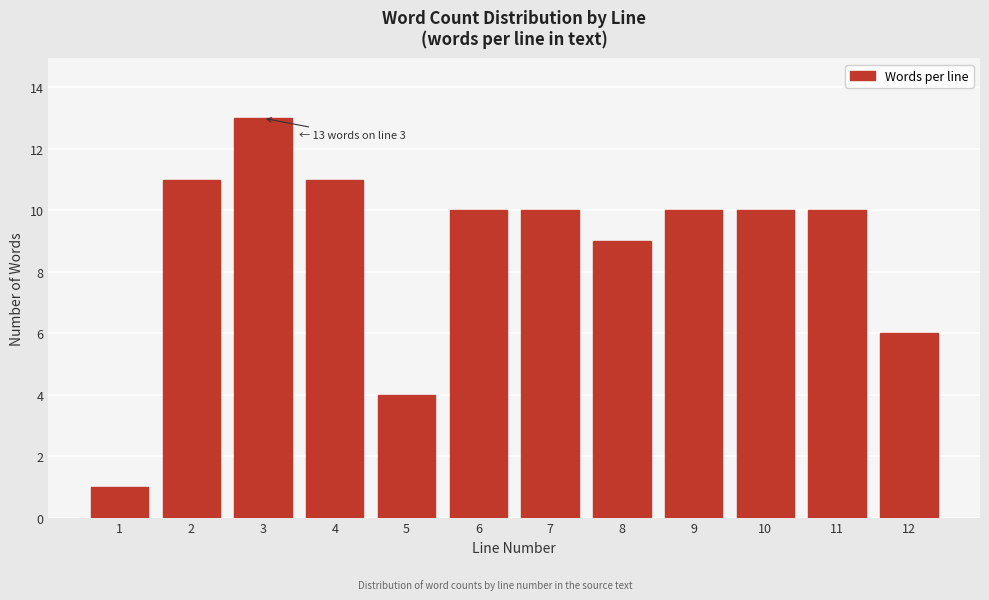

Reading left to right, extract all data points from this chart.

1	11	13	11	4	10	10	9	10	10	10	6